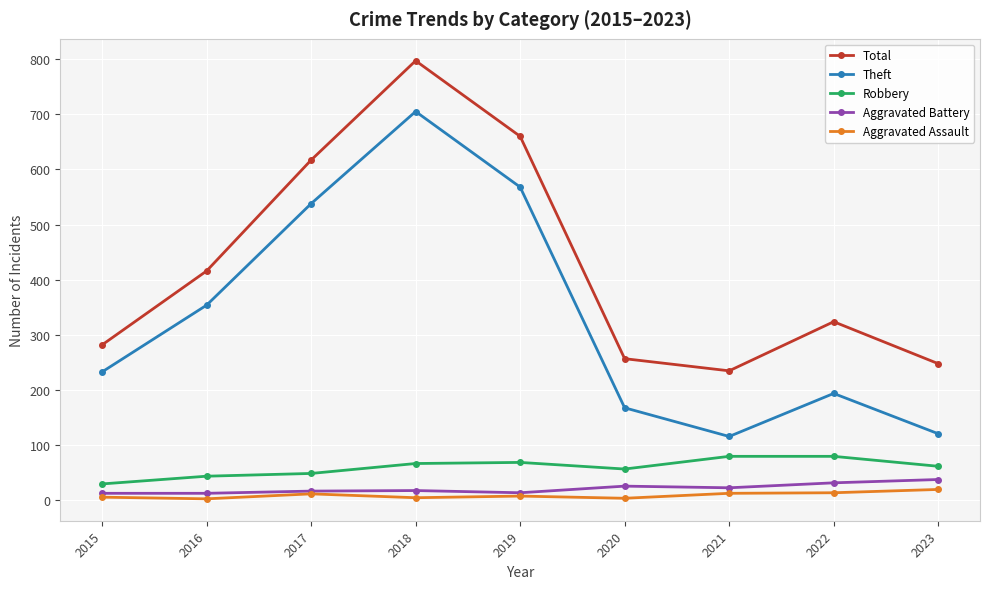

True or false: Total and Robbery cross at least once.

False